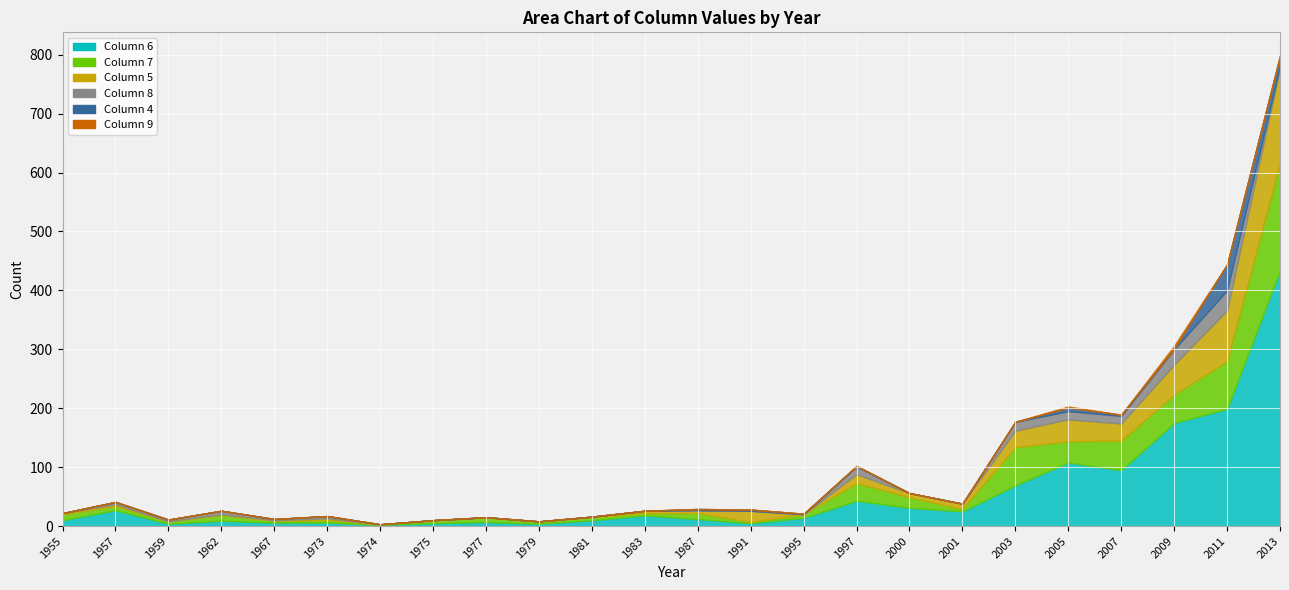

List the labels in order of 9 value, largest first.

2009, 2005, 1955, 1957, 1959, 1962, 1967, 1973, 1974, 1975, 1977, 1979, 1981, 1983, 1987, 1991, 1995, 1997, 2000, 2001, 2003, 2007, 2011, 2013